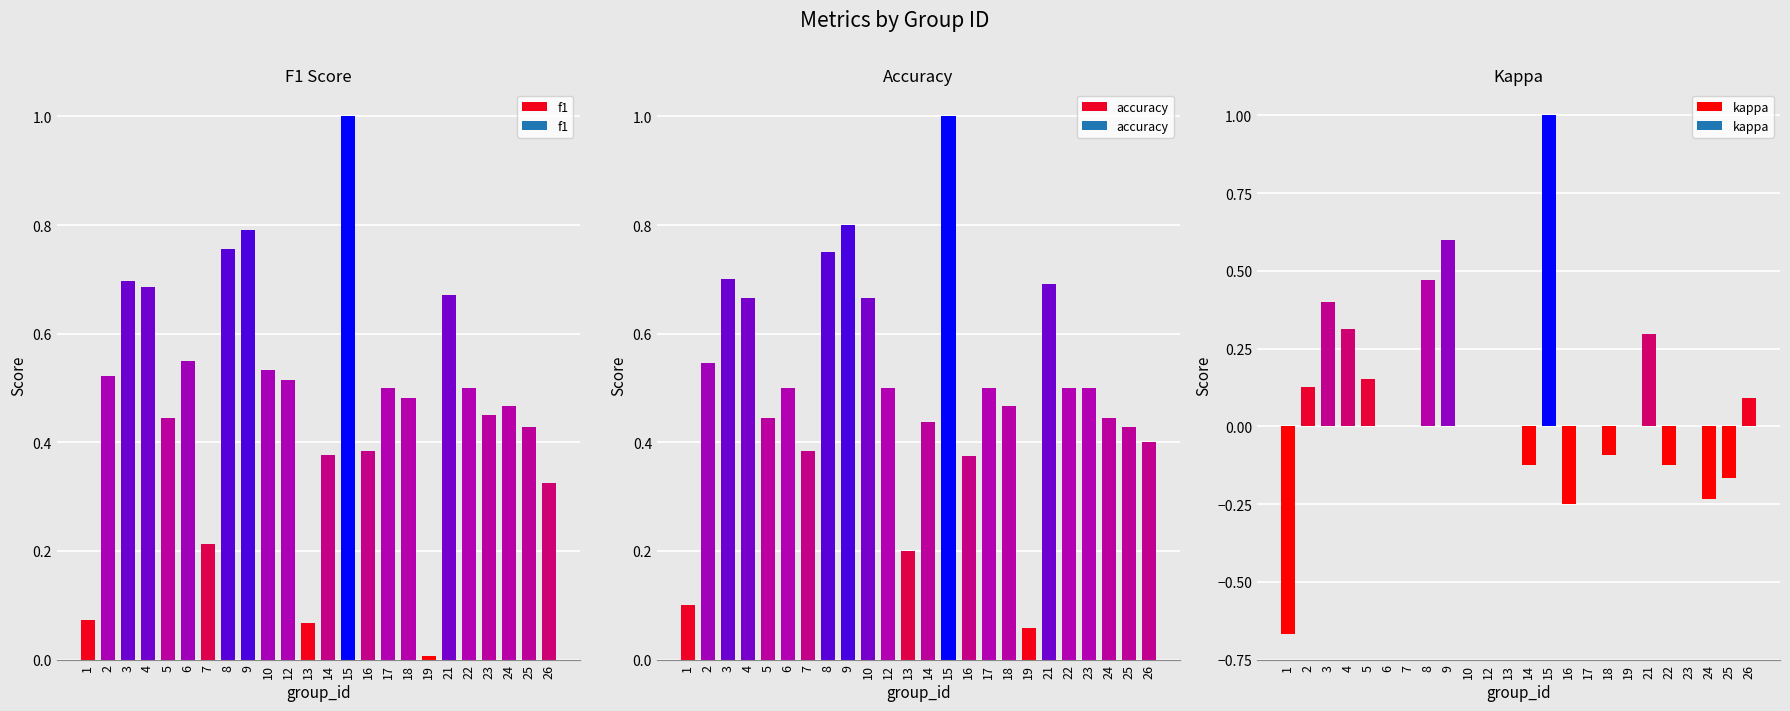

How many series are shown in this chart?

3